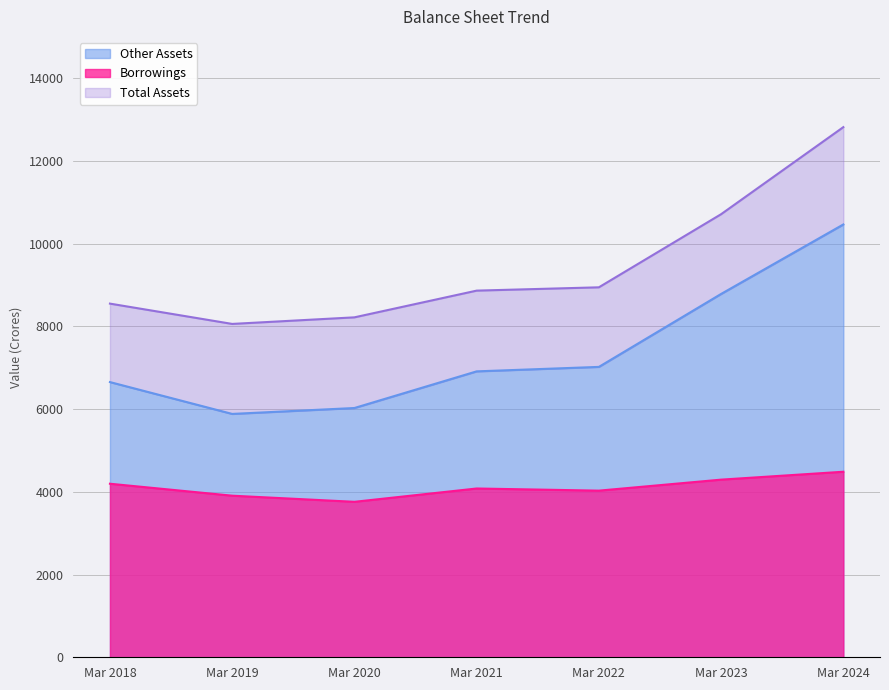

Does the chart have visible grid lines?

Yes